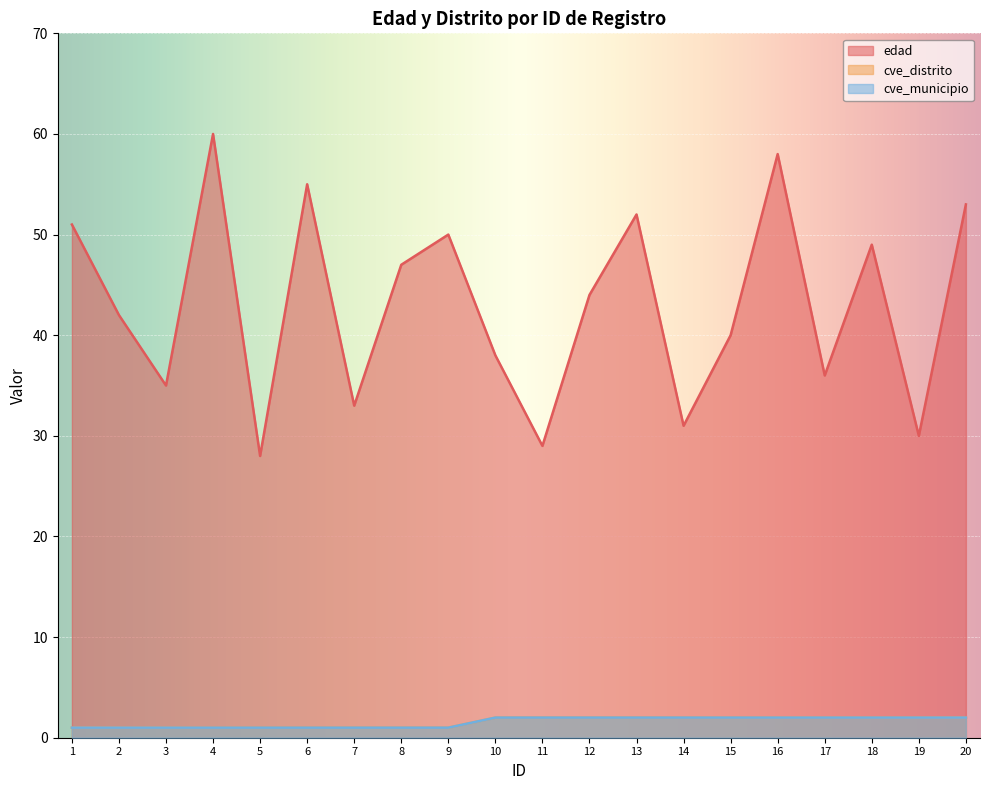

True or false: cve_distrito and edad cross at least once.

False